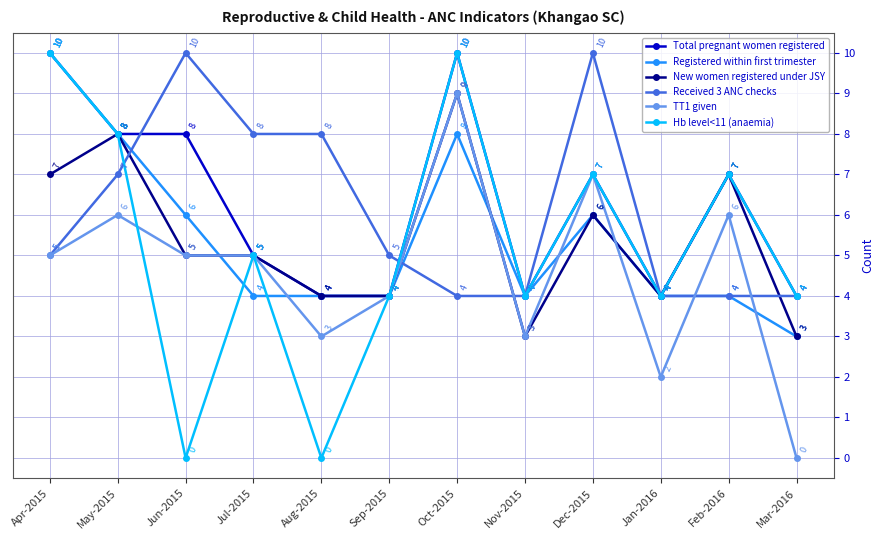

Between Dec-2015 and Mar-2016, which series saw the biggest shift?

TT1 given